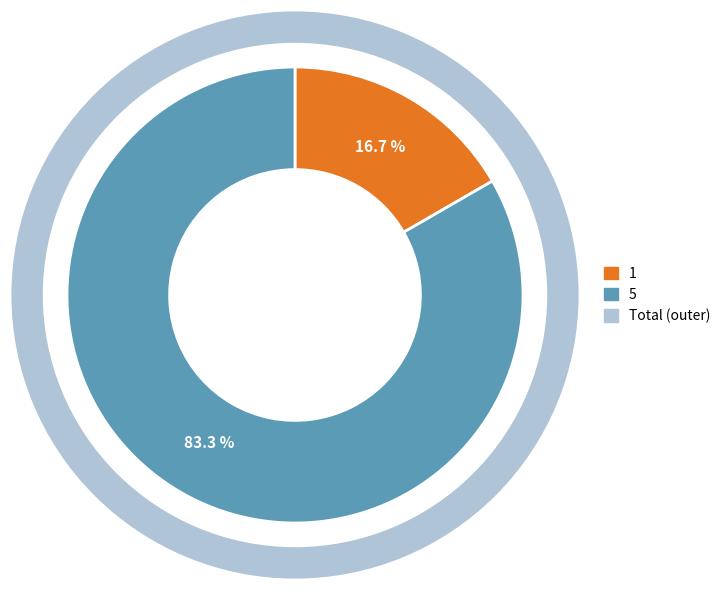

To the nearest percent, what is the difference between the largest and smallest slice percentages?

67%